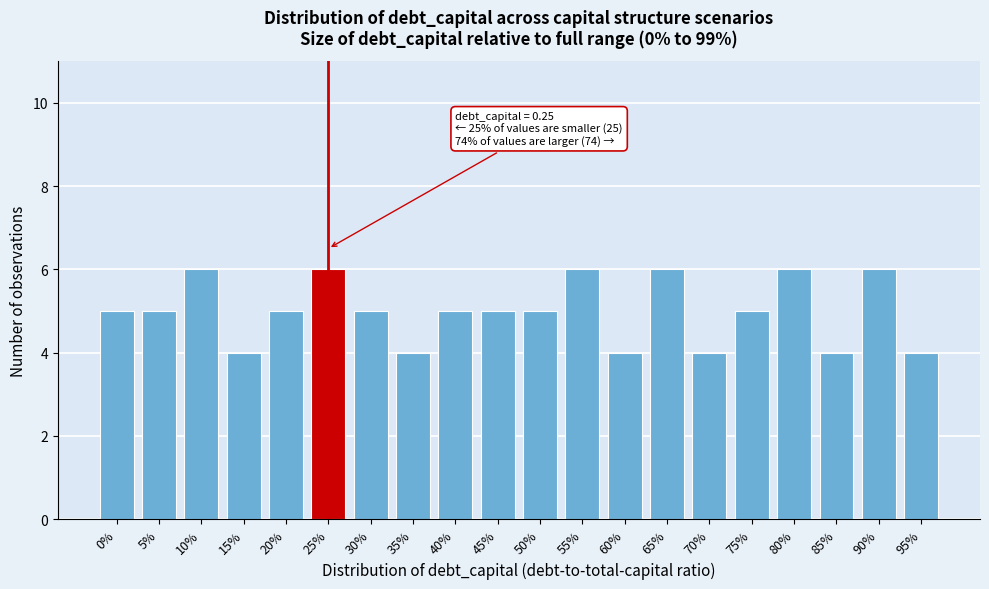

Reading right to left, transcribe all the data shown in this chart.

4	6	4	6	5	4	6	4	6	5	5	5	4	5	6	5	4	6	5	5